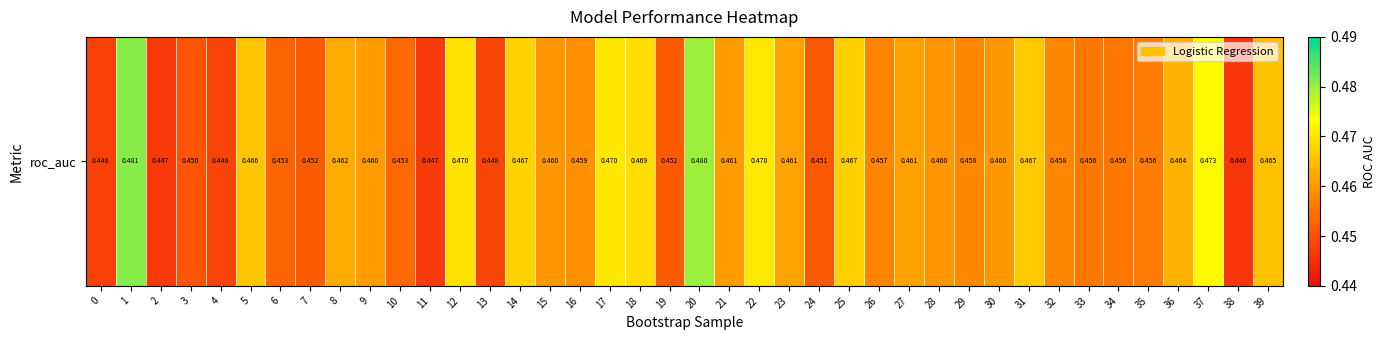

Reading left to right, list all the values displayed in this chart.

0=0.4	1=0.5	2=0.4	3=0.5	4=0.4	5=0.5	6=0.5	7=0.5	8=0.5	9=0.5	10=0.5	11=0.4	12=0.5	13=0.4	14=0.5	15=0.5	16=0.5	17=0.5	18=0.5	19=0.5	20=0.5	21=0.5	22=0.5	23=0.5	24=0.5	25=0.5	26=0.5	27=0.5	28=0.5	29=0.5	30=0.5	31=0.5	32=0.5	33=0.5	34=0.5	35=0.5	36=0.5	37=0.5	38=0.4	39=0.5